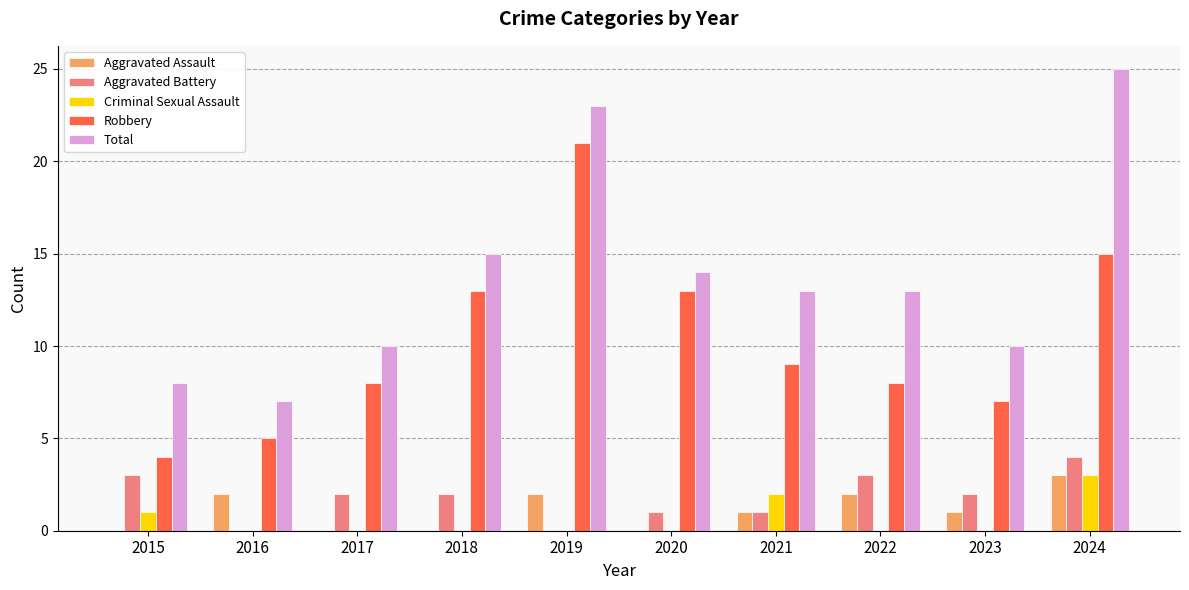

How many series are shown in this chart?

5